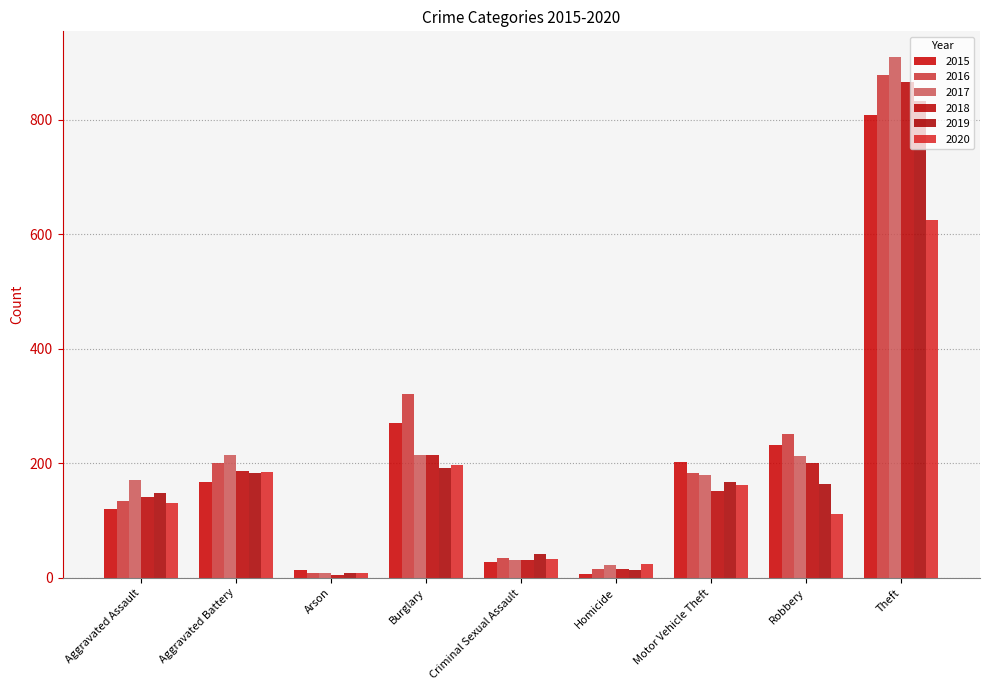

Which label corresponds to the smallest value in the chart?

Arson